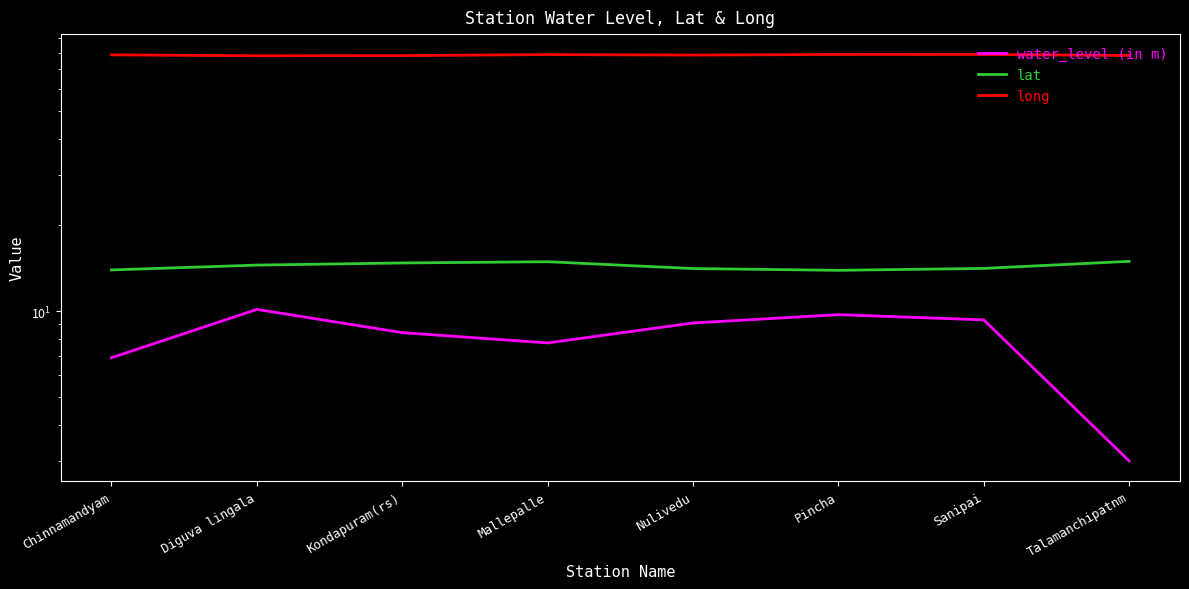

What is the value of the long point at the 1st from the left?

78.7